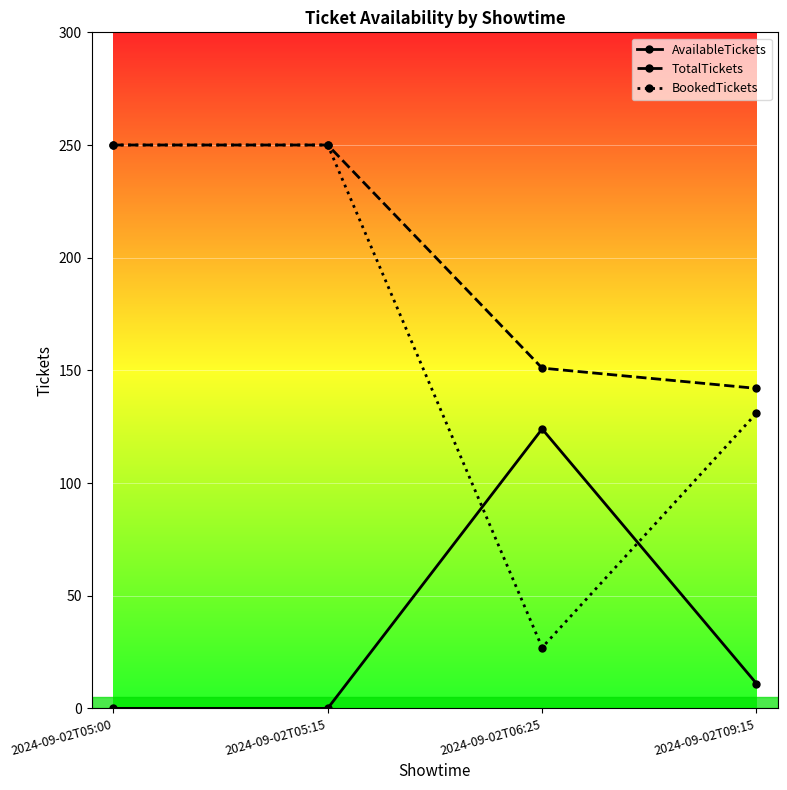

Is the value of TotalTickets at 2024-09-02T06:25 greater than the value of AvailableTickets at 2024-09-02T09:15?

Yes